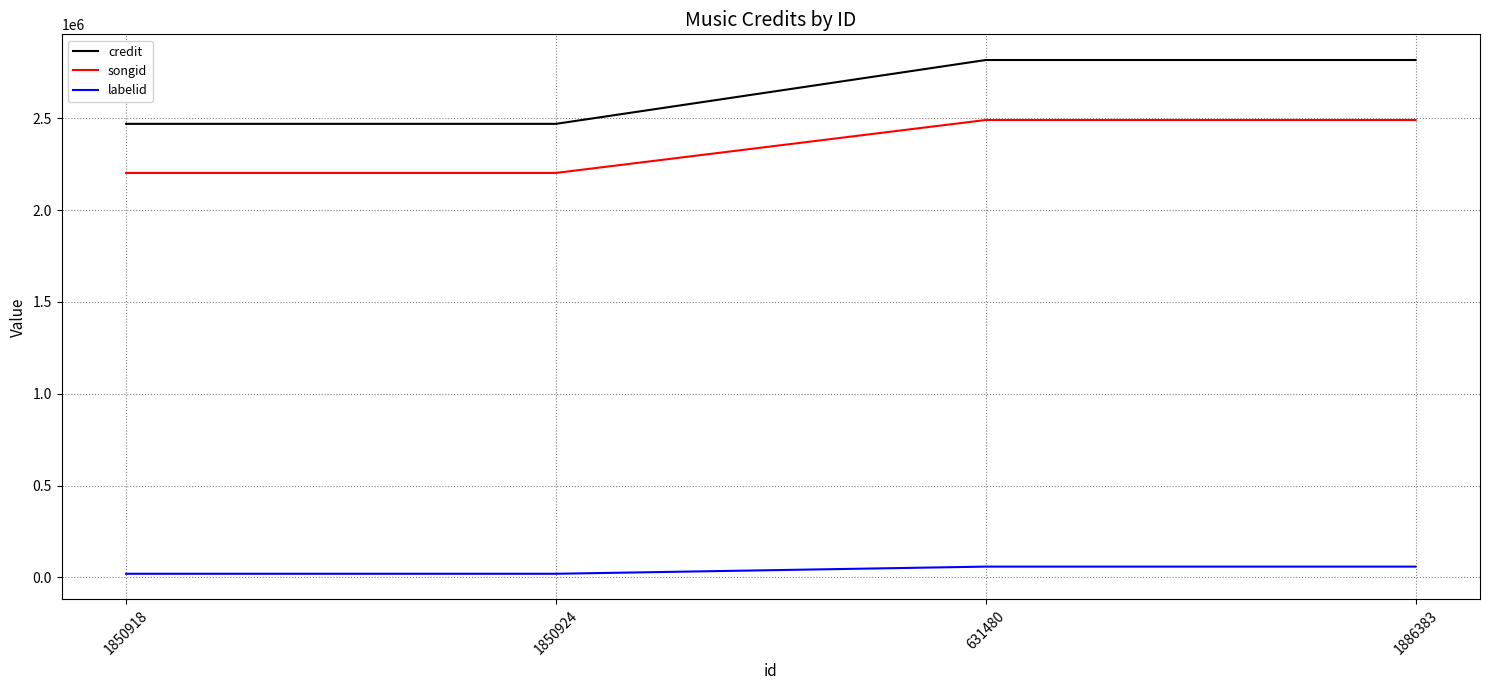

Rank the series by their maximum value, from highest to lowest.

credit, songid, labelid